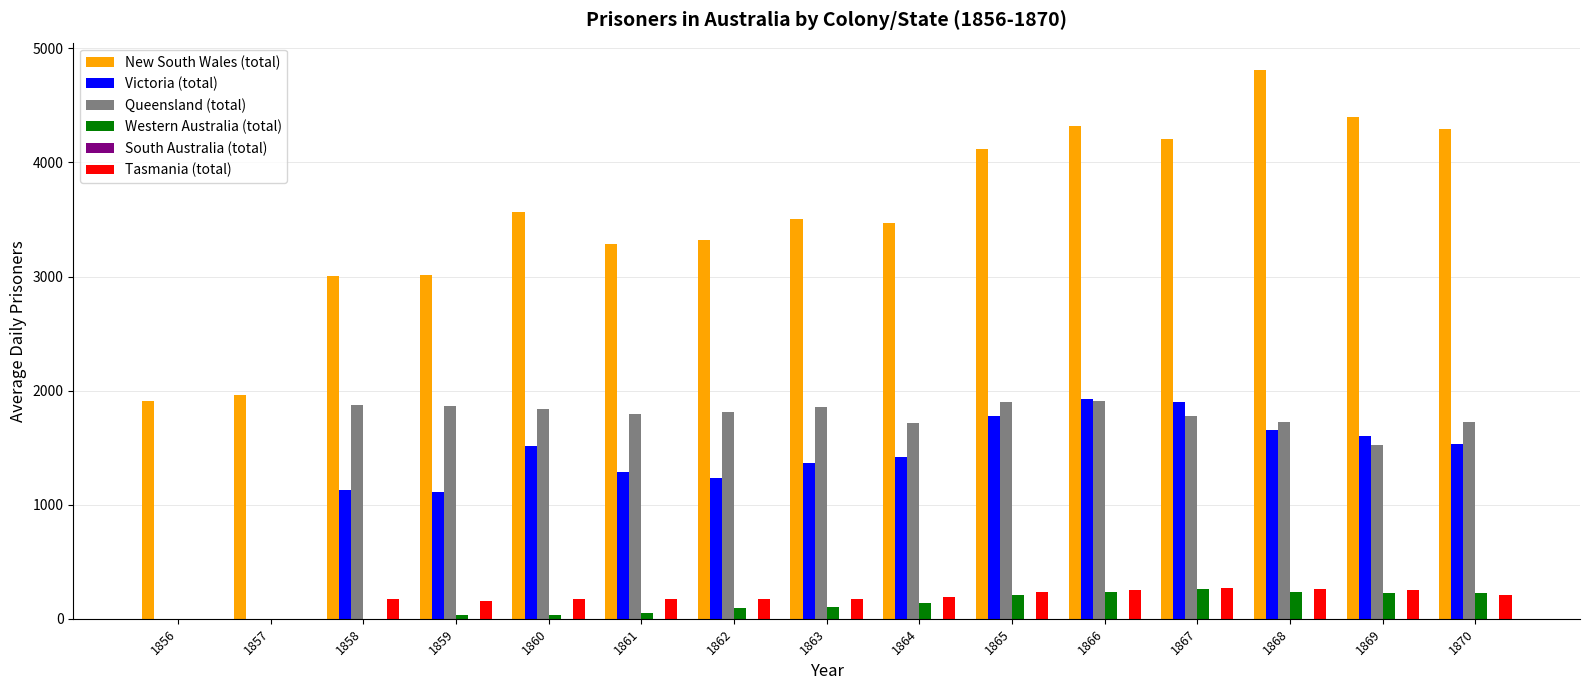

What is the sum of all Tasmania (total) values?

2703